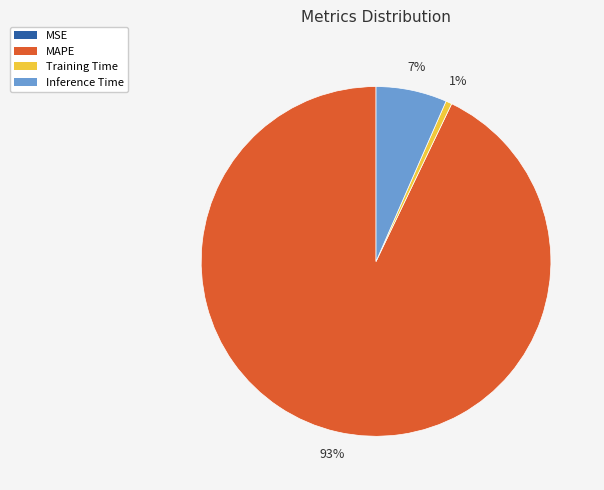

To the nearest percent, what is the average slice percentage?

25%